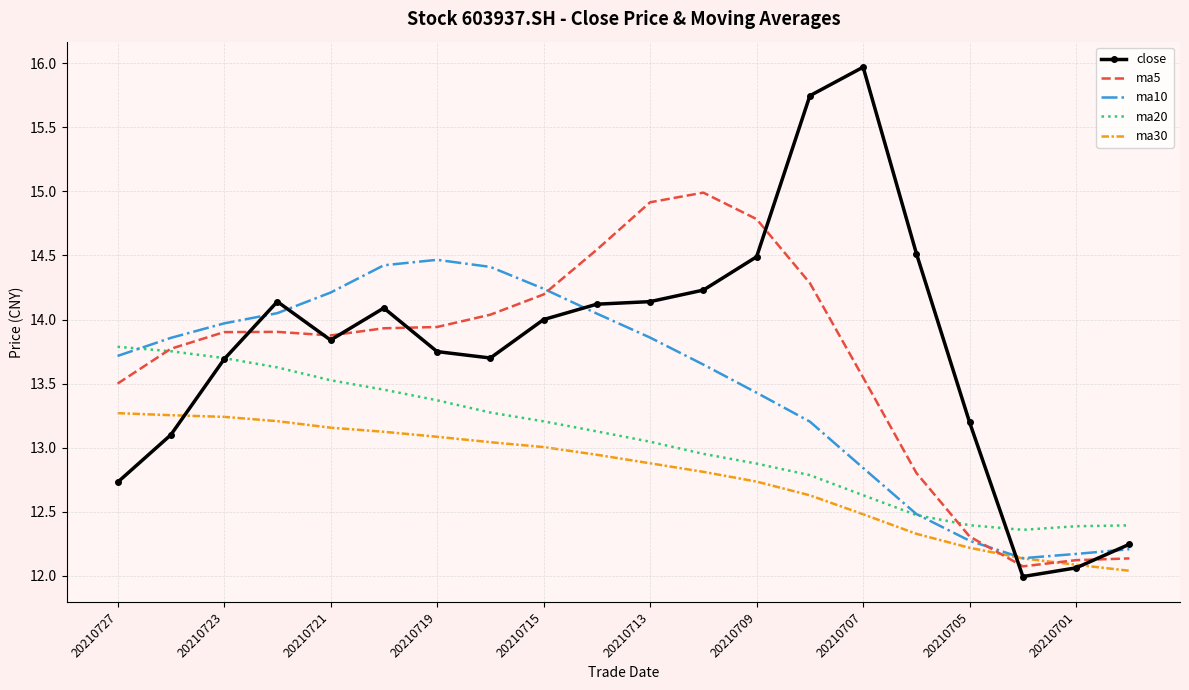

List the series in order of their peak value, highest first.

close, ma5, ma10, ma20, ma30